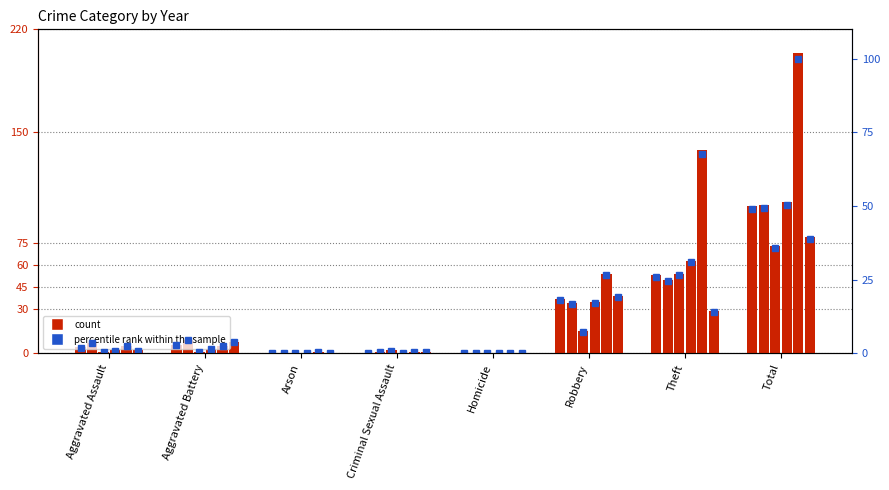

What is the sum of all 2019 values?

408